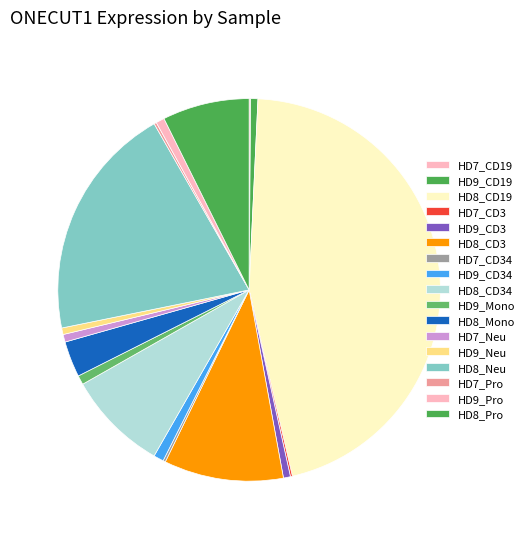

Is HD9_Mono the majority of the pie?

No